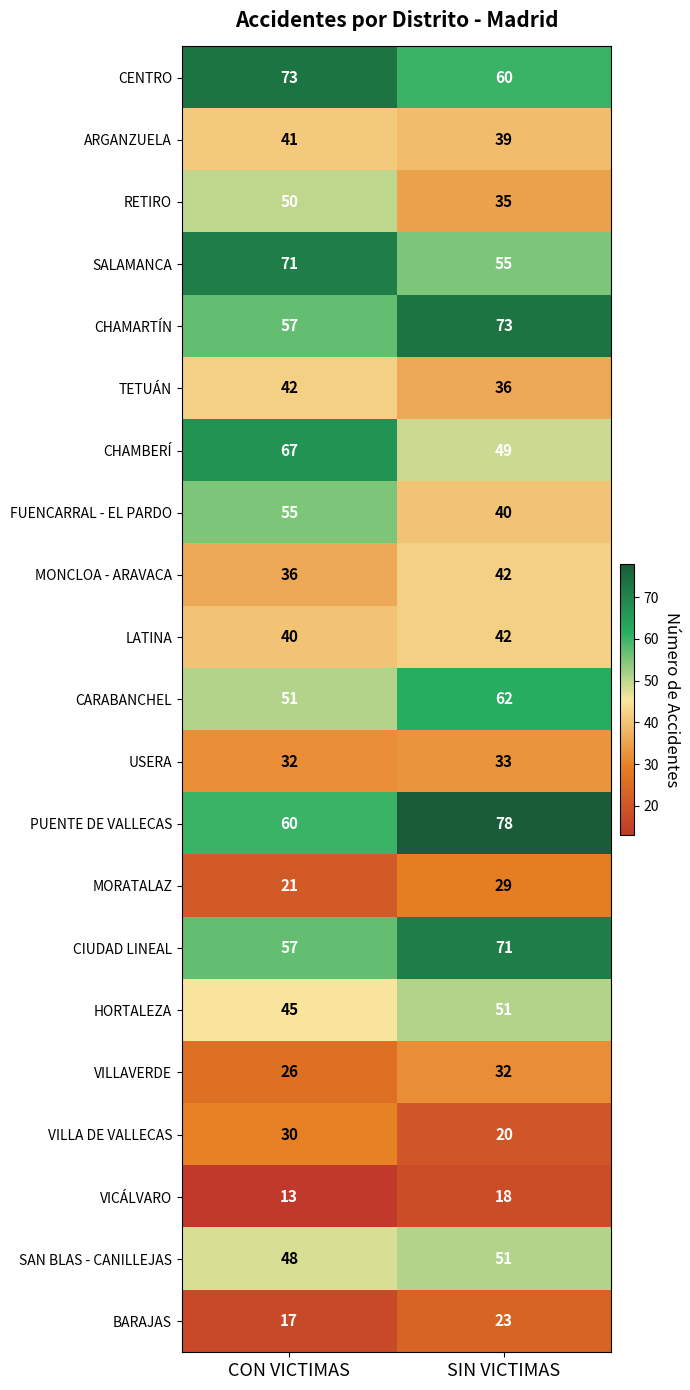

At which category is the sum across all series the highest?

SIN VICTIMAS